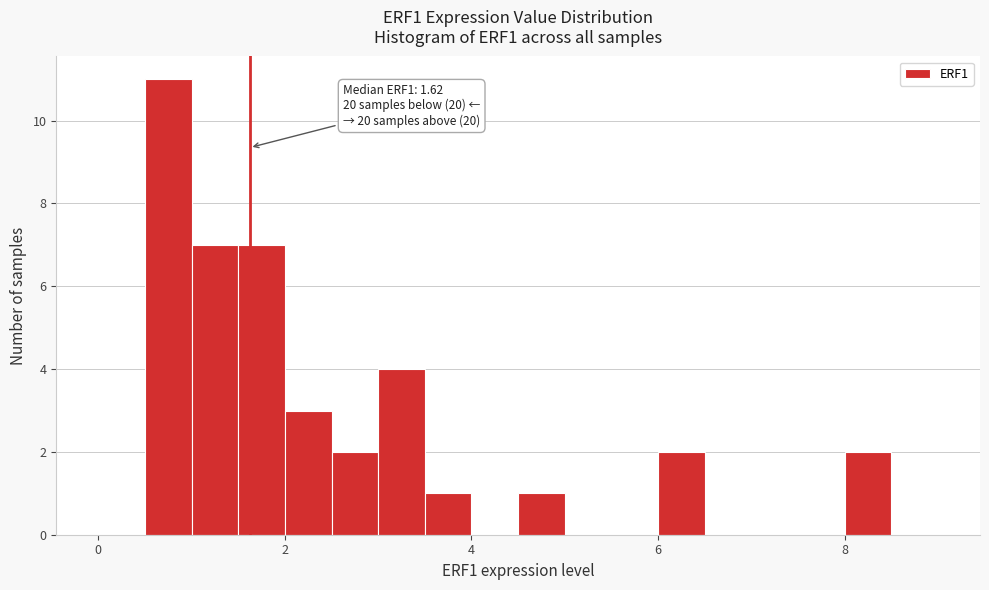

Read against the x-axis, roughly where is the centre of the tallest bar?

0.8